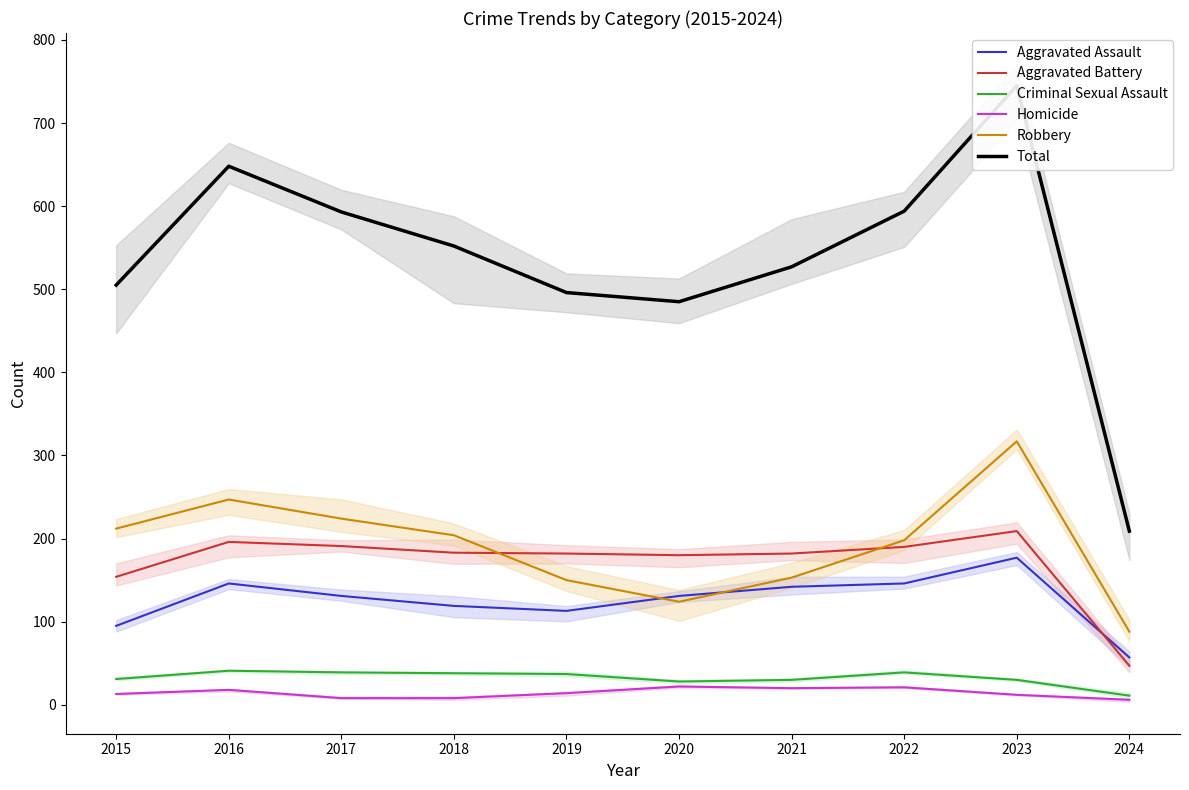

True or false: Aggravated Battery and Aggravated Assault cross at least once.

True